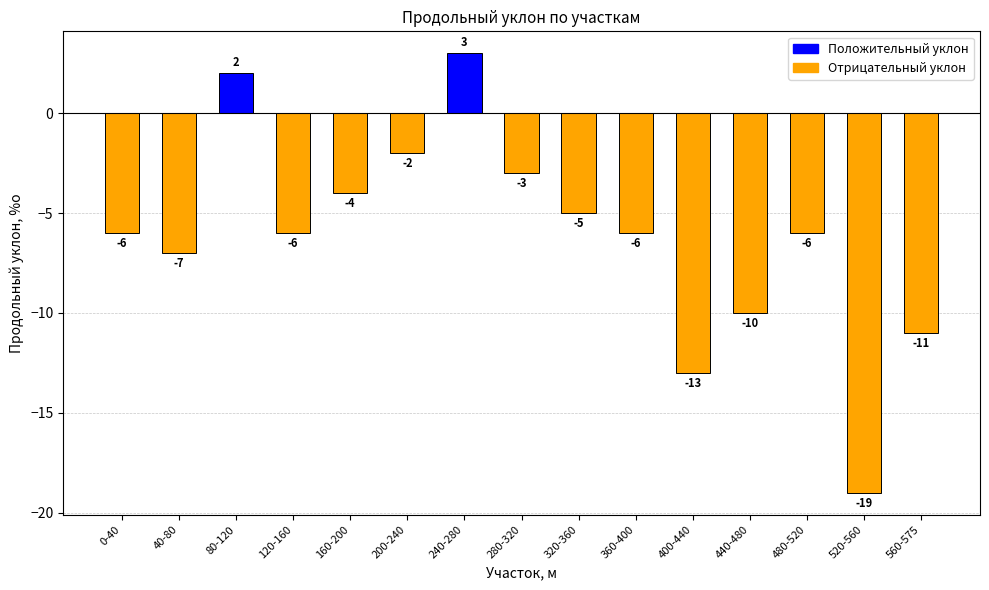

What is the average value?

-6